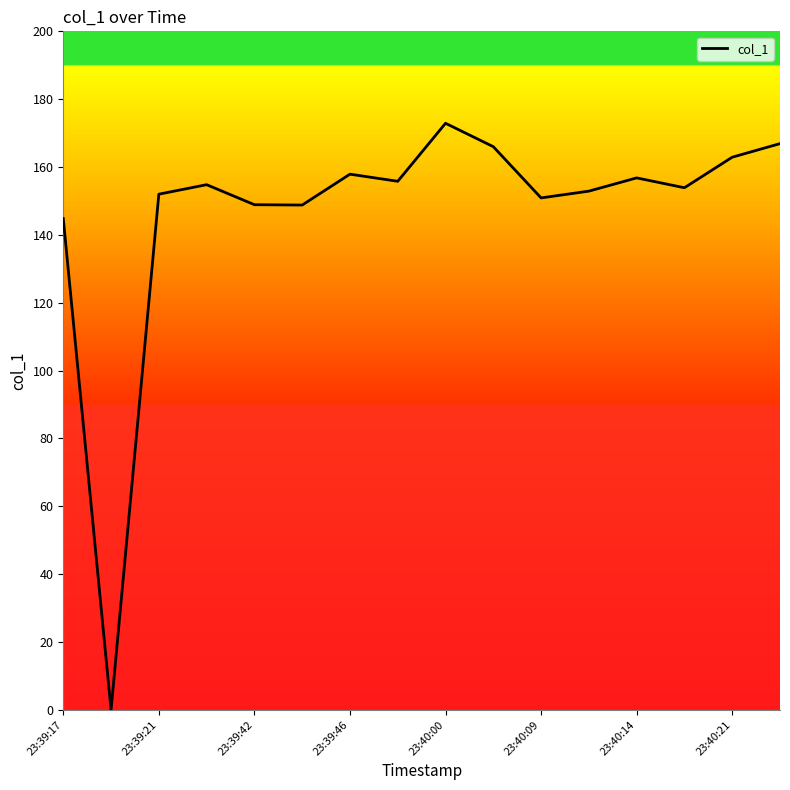

What is the greatest value displayed?

172.9